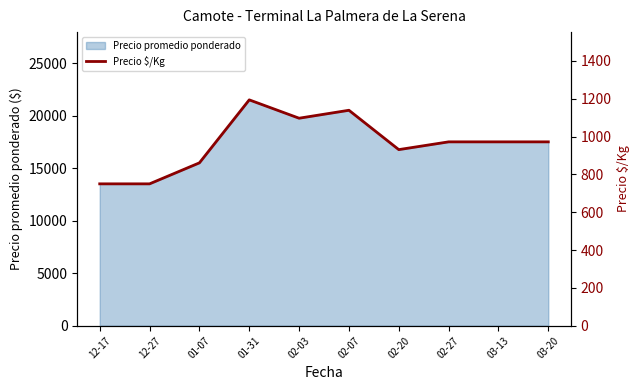

Which has a higher value, 02-20 or 02-07?

02-07